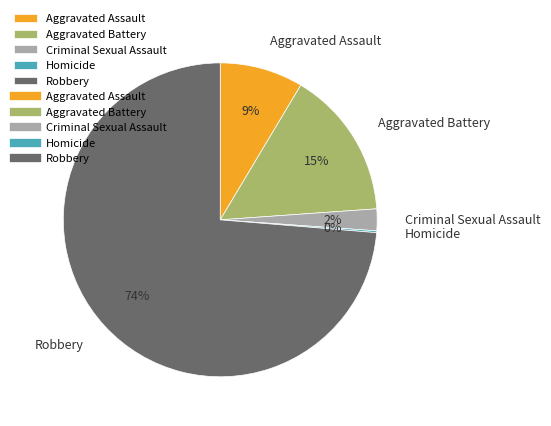

Which category accounts for the majority?

Robbery